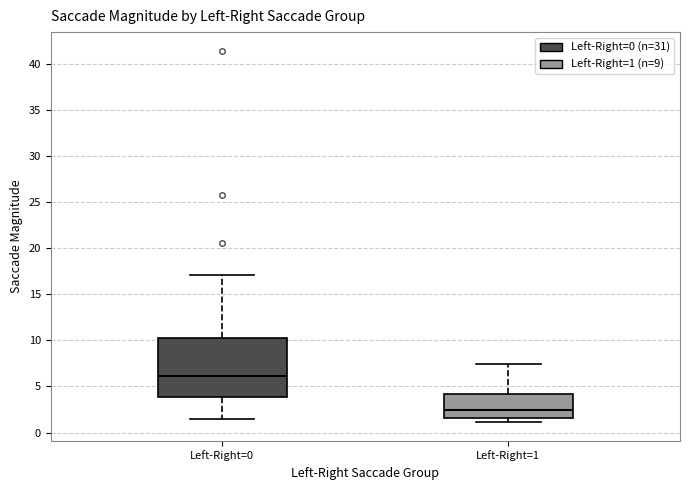

Where does the upper whisker of the box for Left-Right=1 end on the y-axis? The values are not printed on the chart, so give them approximately, as read against the axis.

7.5